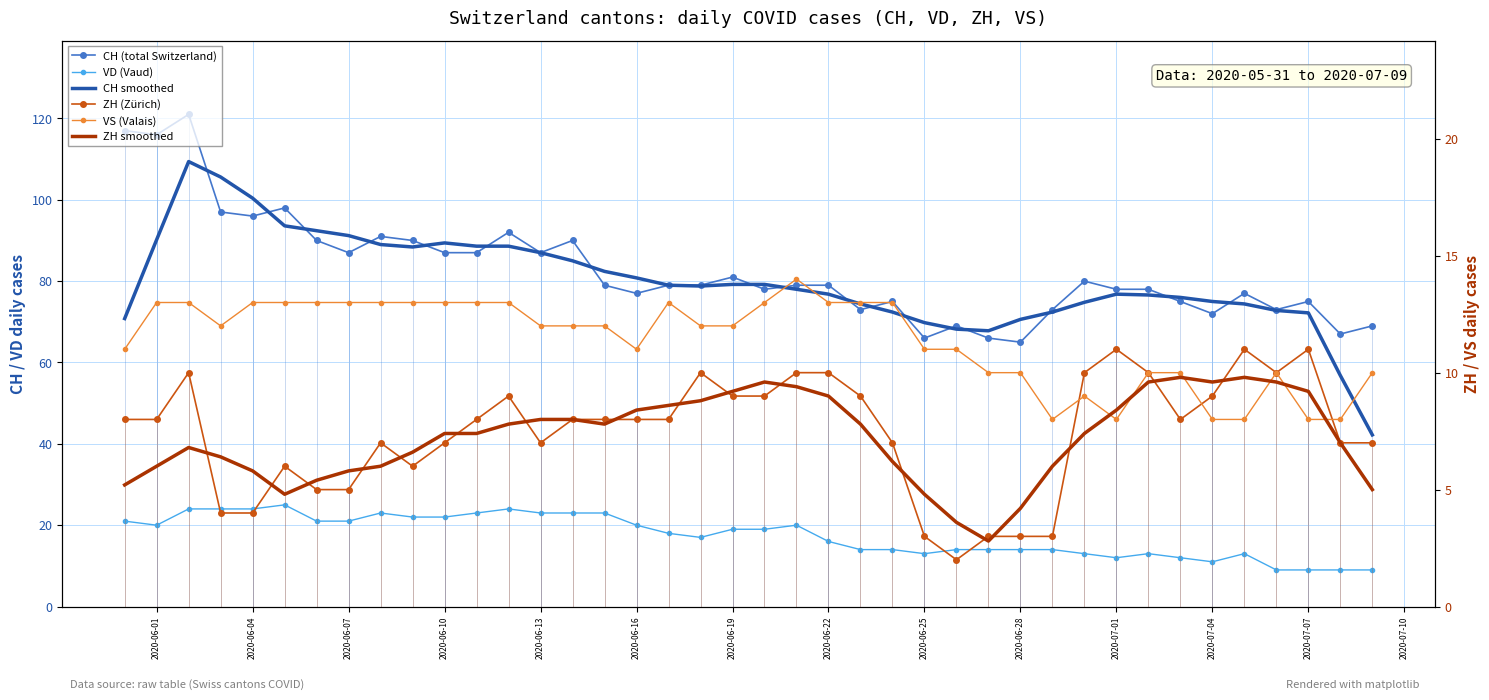

Is it true that VD (Vaud) equals 8.4 at 2020-06-19?

False